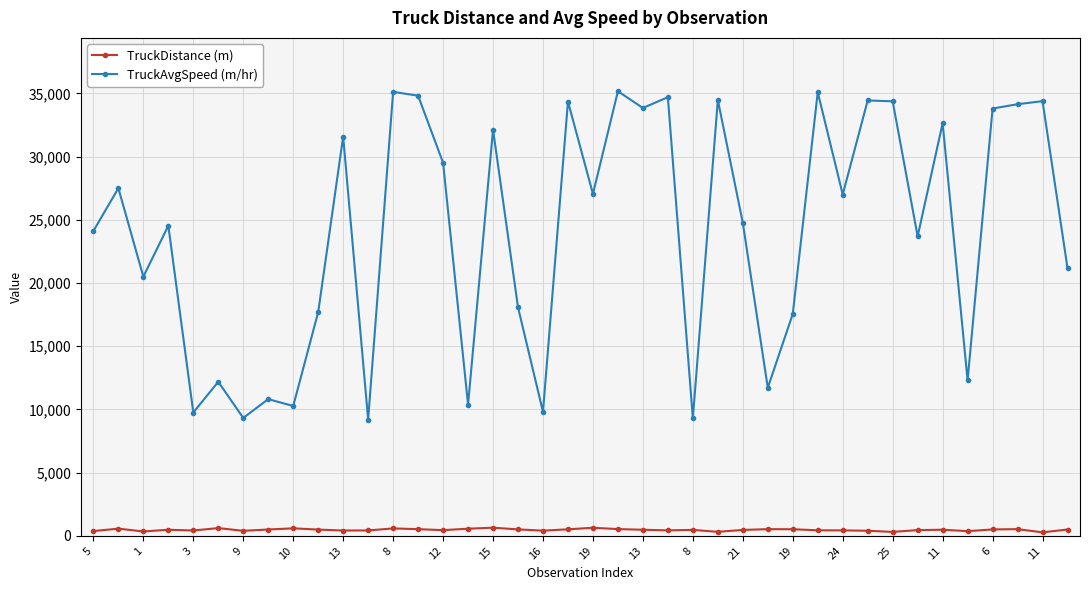

What is the maximum value shown in the chart?

35173.4